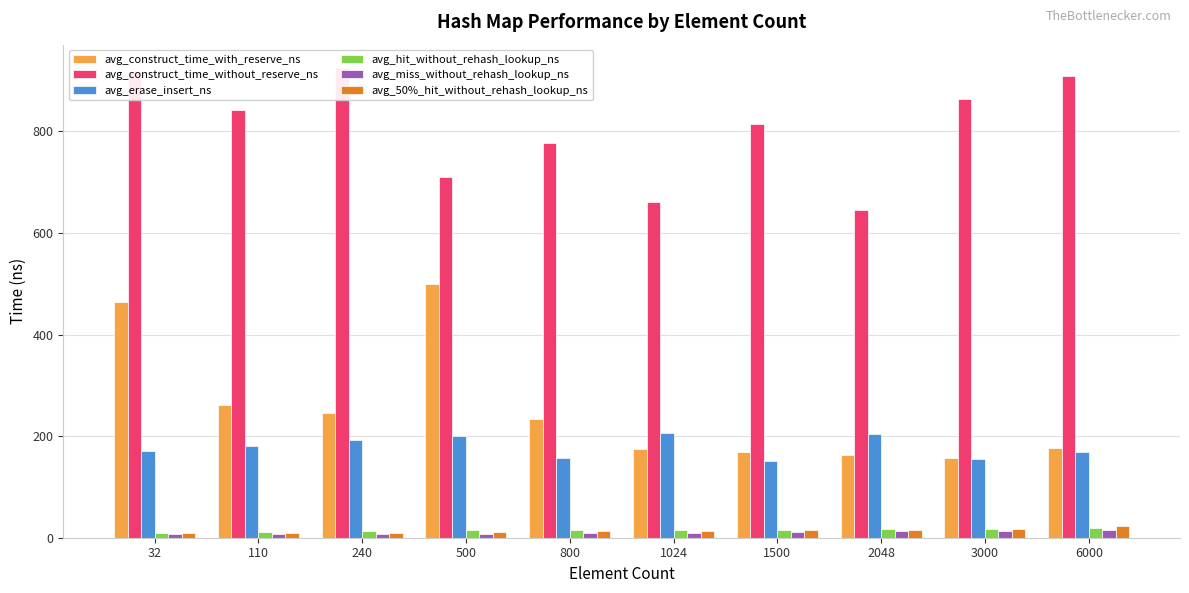

What is the difference between the second highest and second lowest values in the avg_construct_time_with_reserve_ns series?

300.9